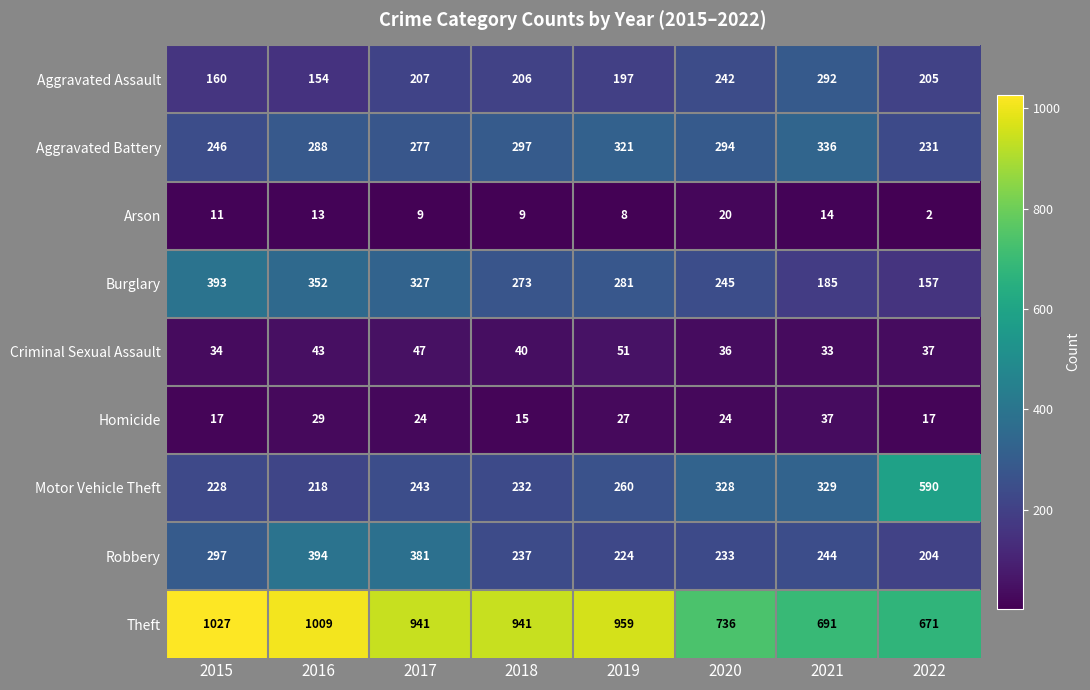

What is the approximate value of Arson at 2020?

20